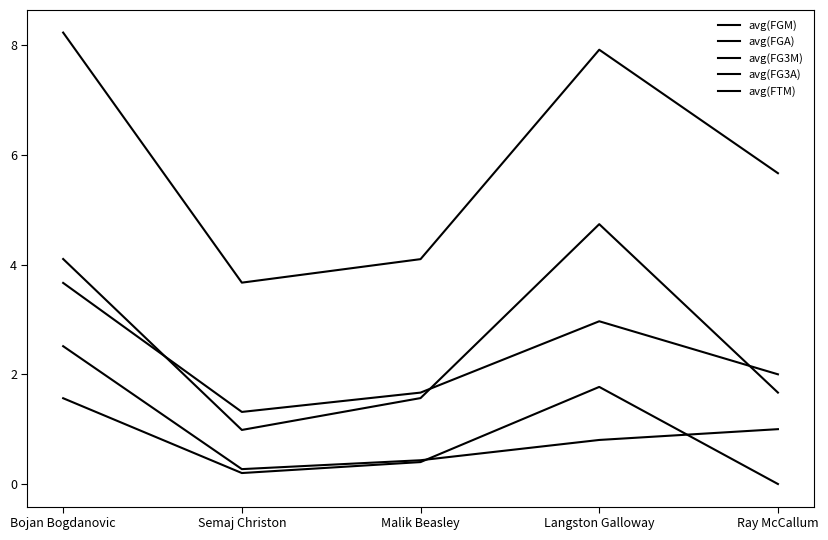

Which label corresponds to the largest value in the chart?

Bojan Bogdanovic